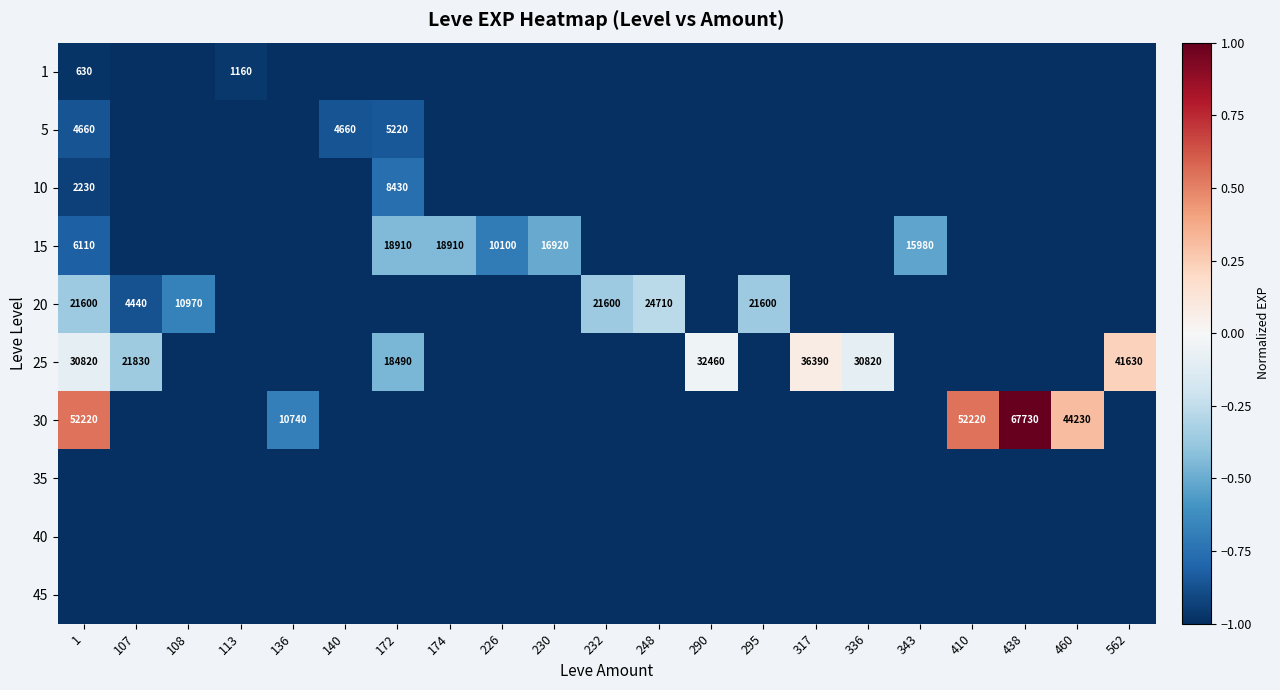

At which category is the sum across all series the highest?

1